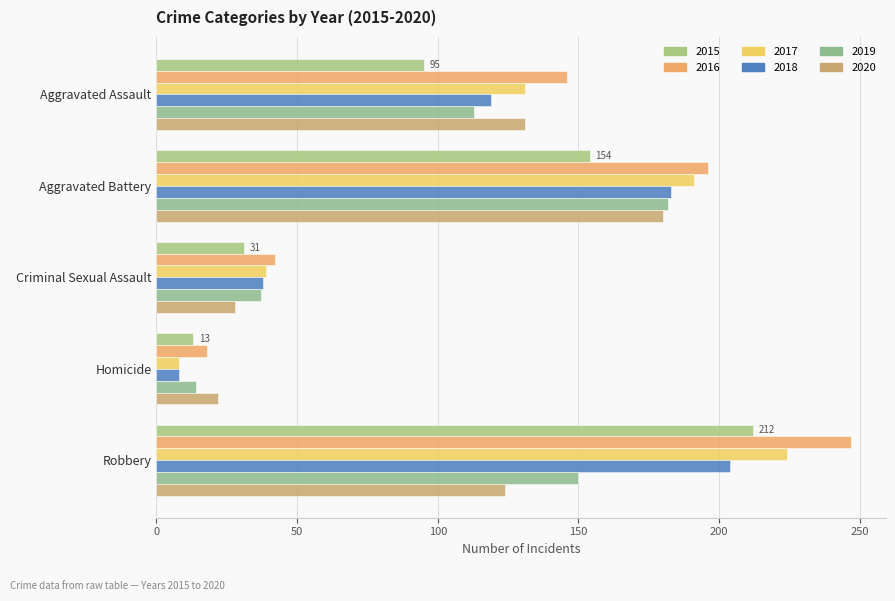

What is the spread (max minus min) of values at Criminal Sexual Assault?

14